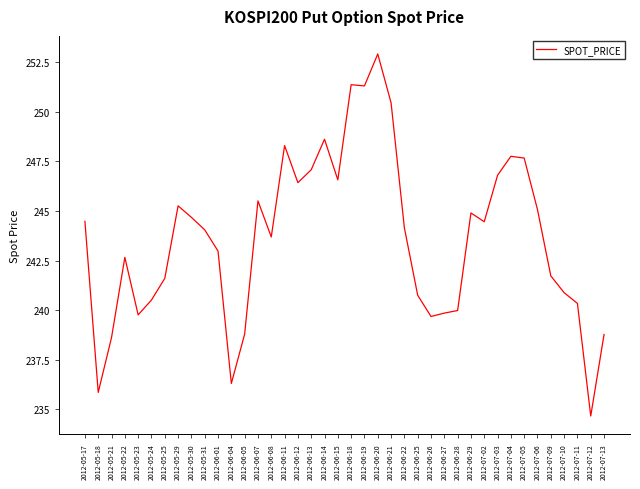

Which category has the lowest value across all series?

2012-07-12